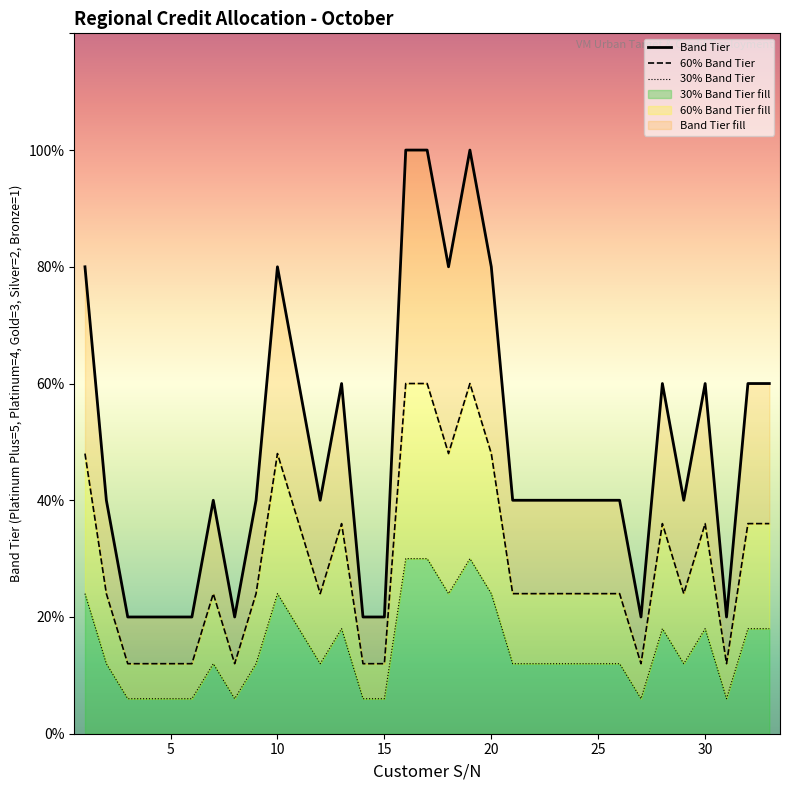

What is the value of the Band Tier point at the 23rd from the left?

2.0